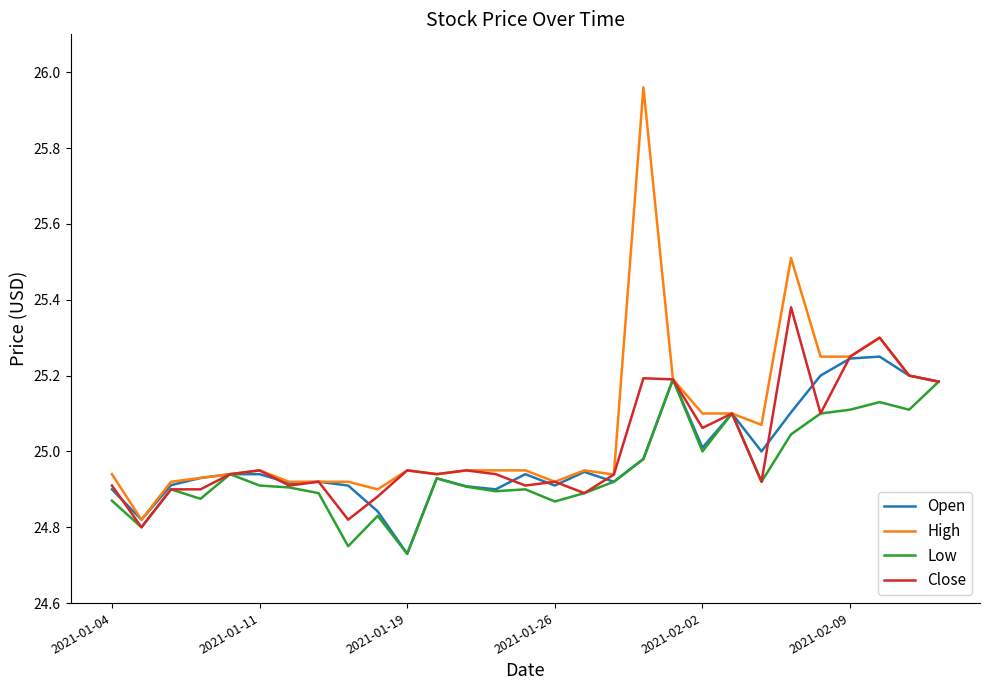

Which series has the largest range (max minus min)?

High